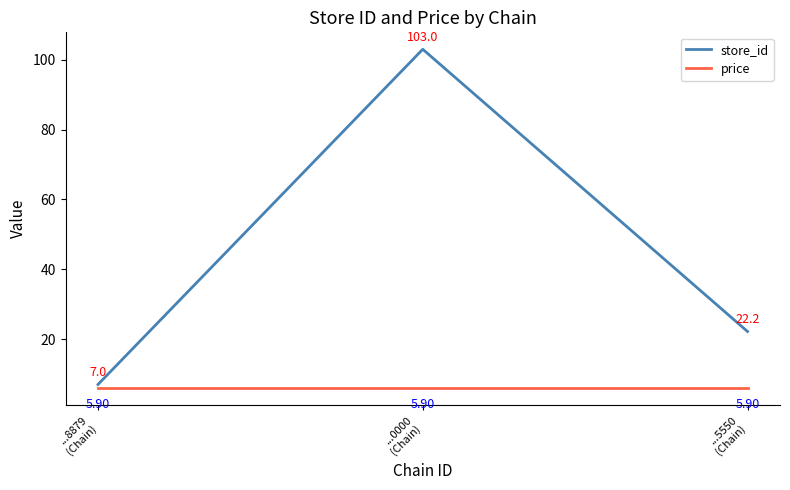

At how many categories does at least one series exceed 60?

1